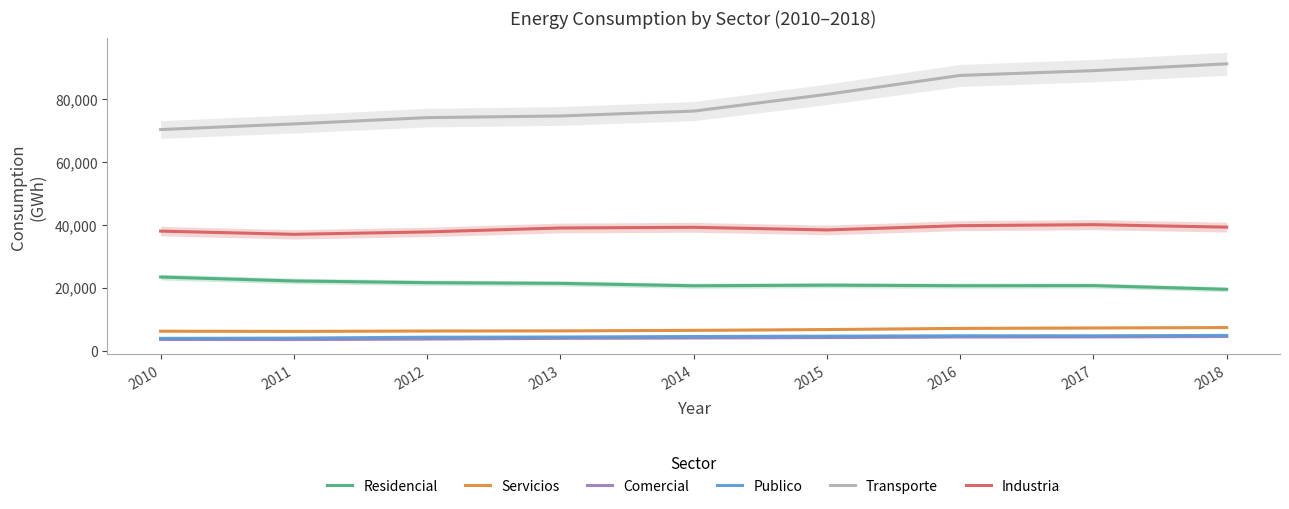

Which series has the largest total across all categories?

Transporte